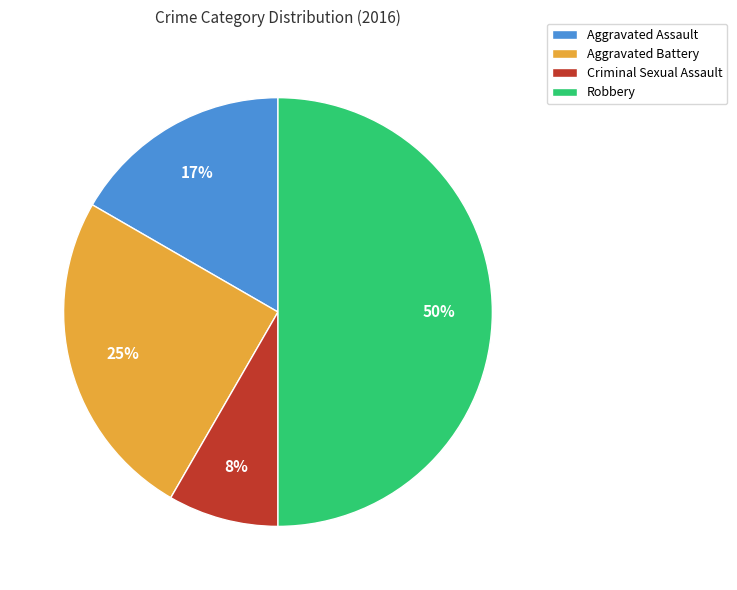

Is Aggravated Assault the majority of the pie?

No